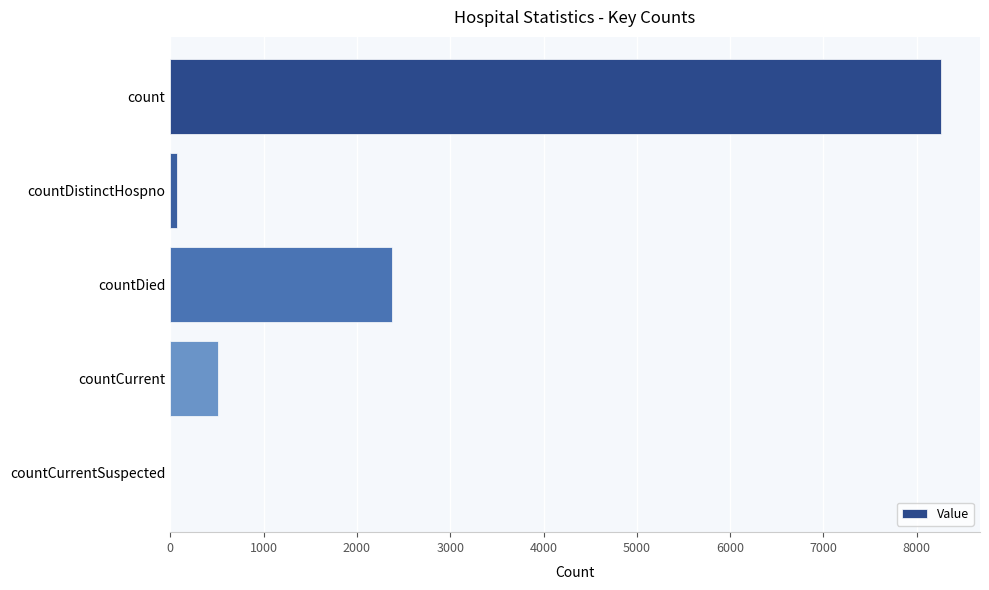

The chart shows a value of 776 at countCurrent. True or false?

False